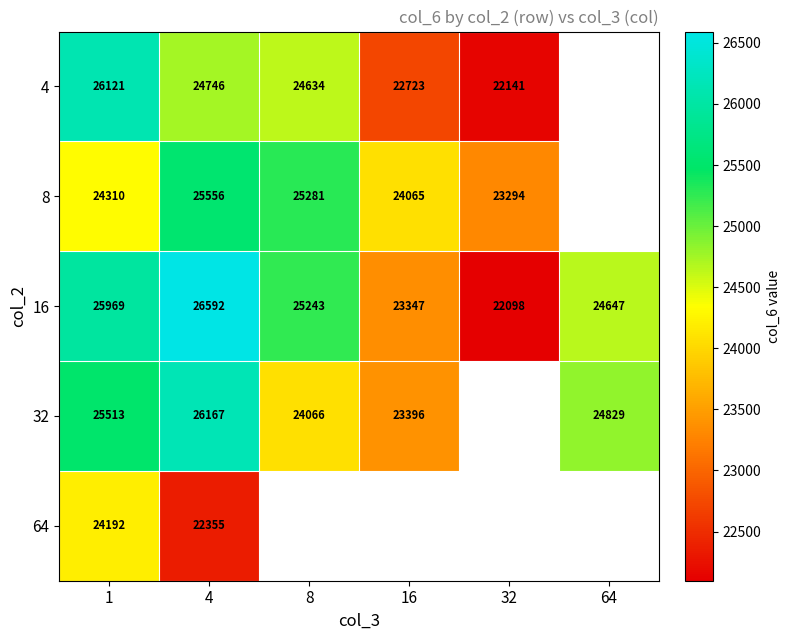

Where is 16 nearest to the value 24345?

64